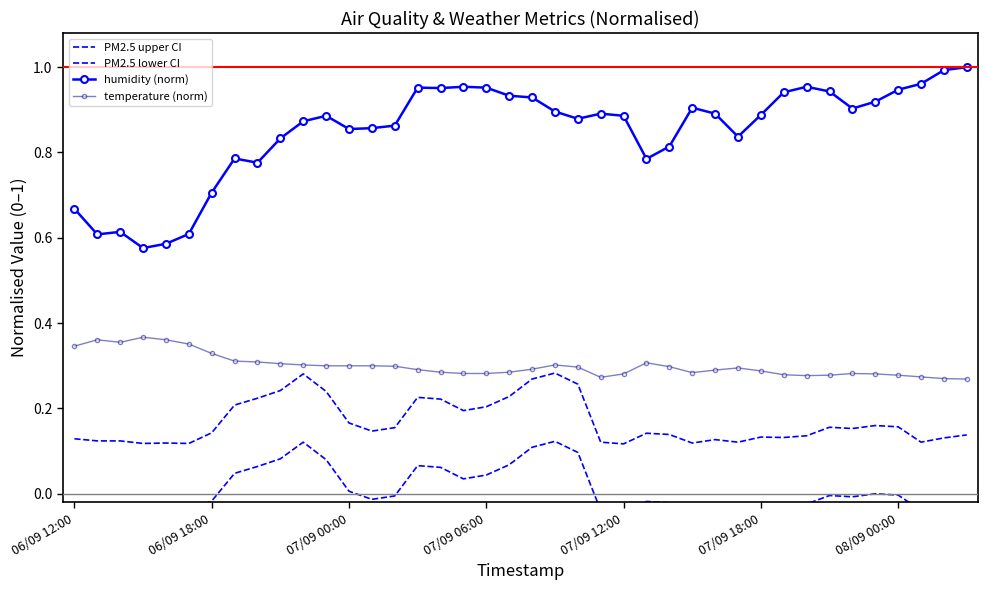

True or false: humidity (norm) and temperature (norm) intersect in this chart.

False